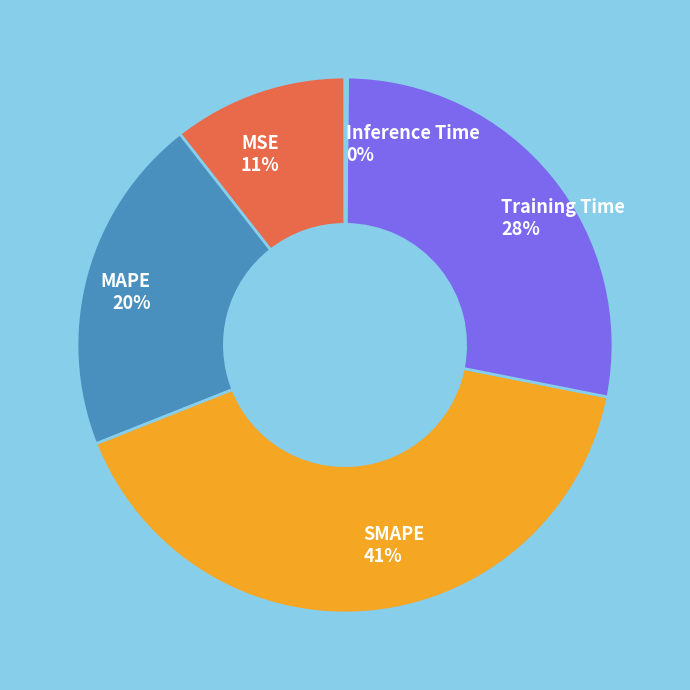

Approximately how many times larger is the value at MSE 11% compared to Training Time 28%?

0.4